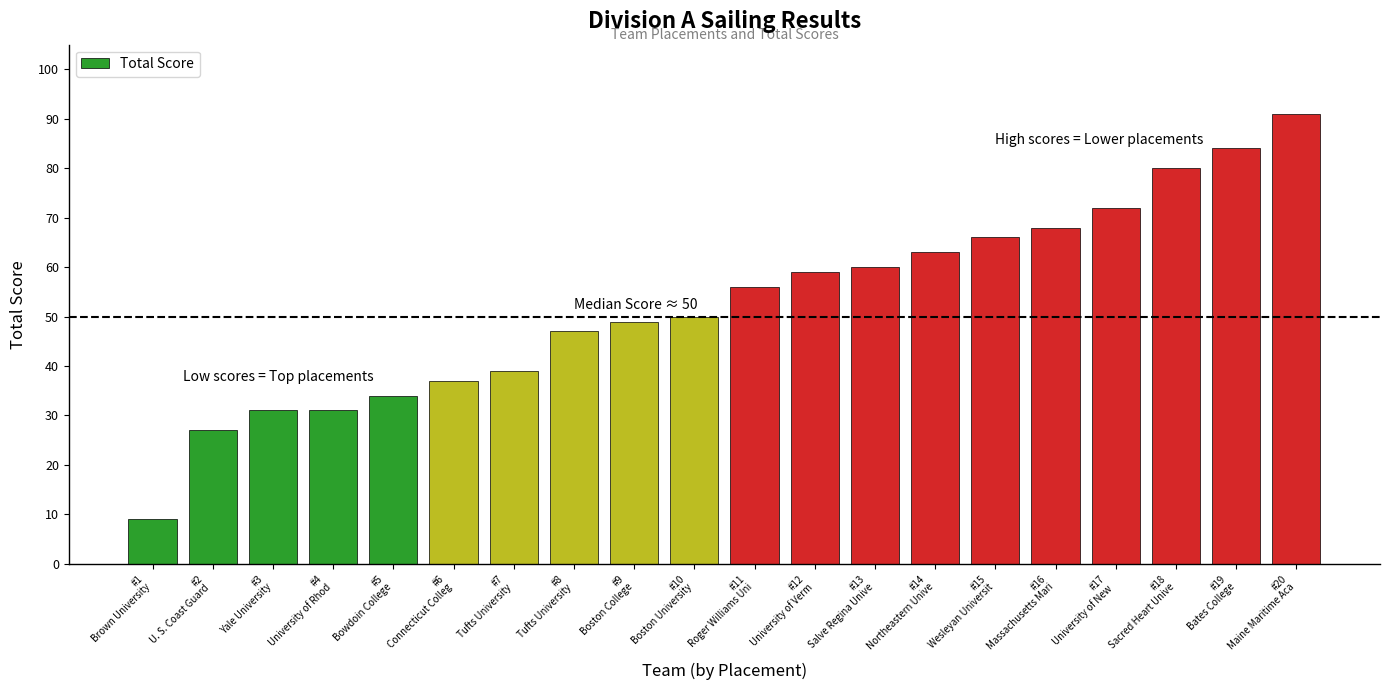

What is the label of the 4th bar from the left?

#4
University of Rhod